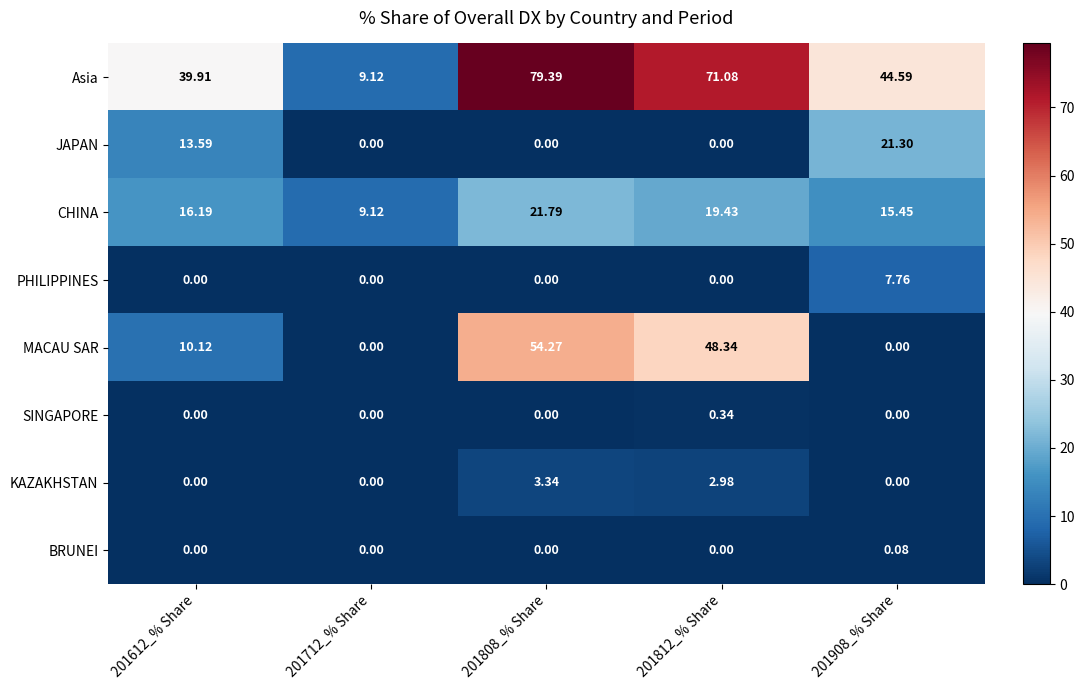

What is the spread (max minus min) of values at 201612_% Share?

39.9